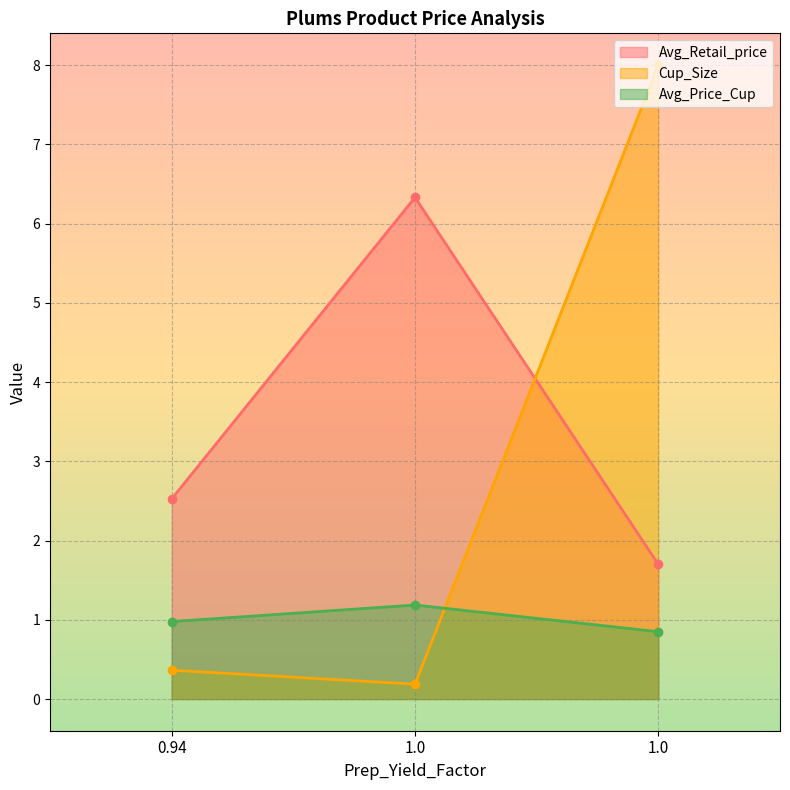

What are all the series names shown in the legend?

Avg_Retail_price, Cup_Size, Avg_Price_Cup